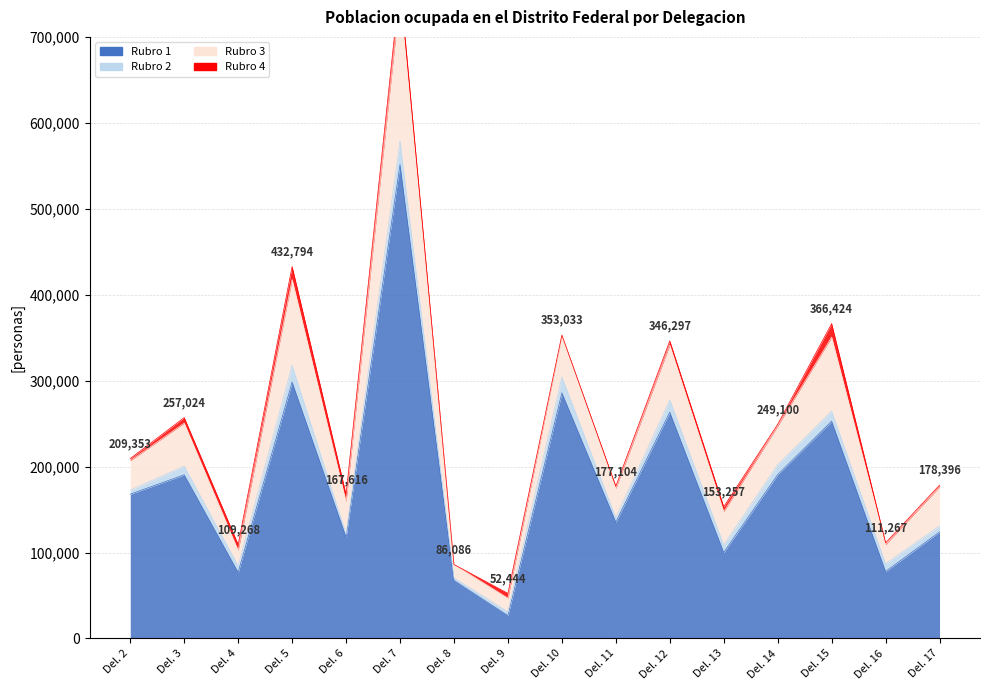

Does the chart have visible grid lines?

Yes